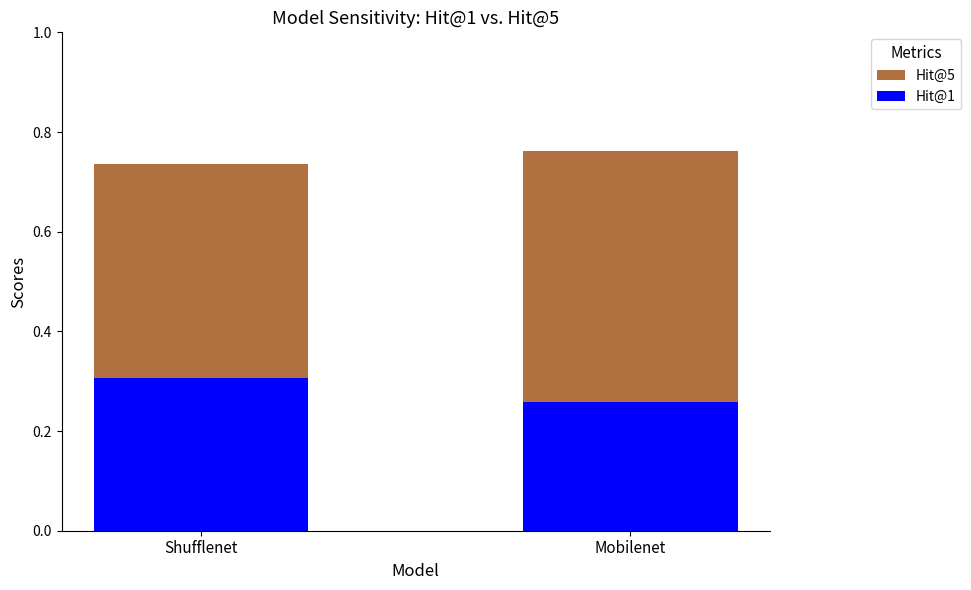

Are the bars horizontal?

No